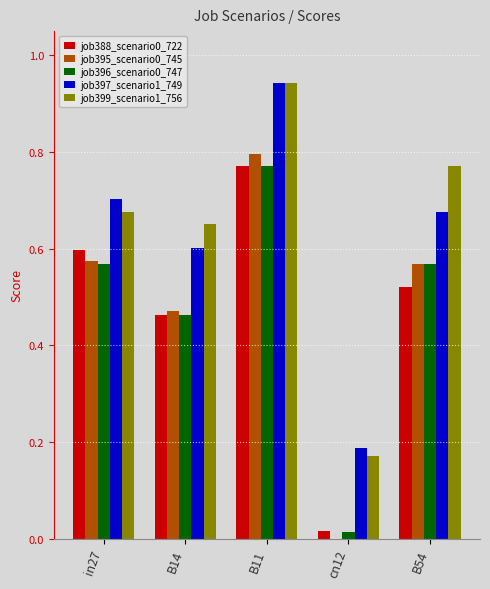

Is it true that job395_scenario0_745 equals 0.8 at B11?

True